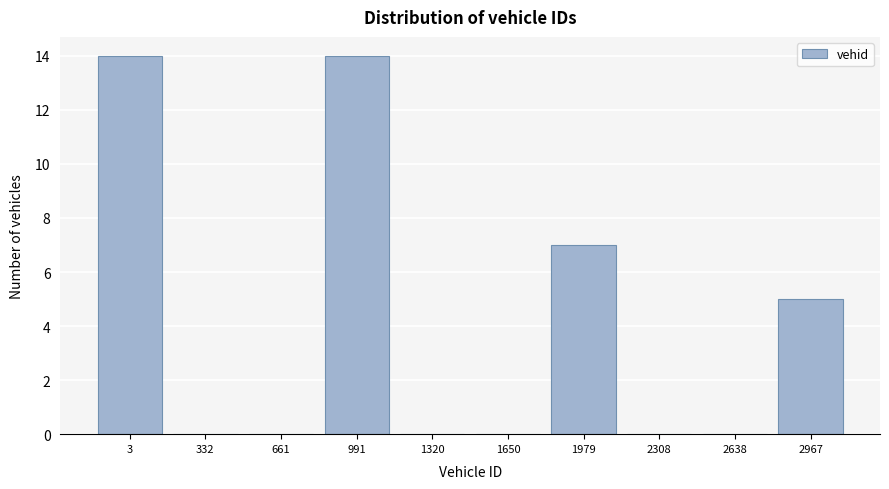

Reading left to right, extract all data points from this chart.

3=14	332=0	661=0	991=14	1320=0	1650=0	1979=7	2308=0	2638=0	2967=5